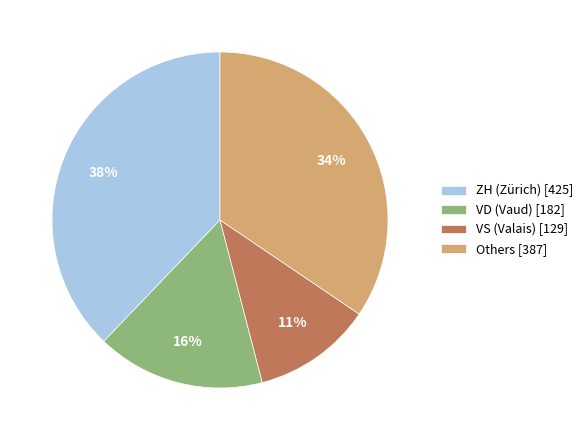

Does VD (Vaud) [182] represent more than half of the total?

No